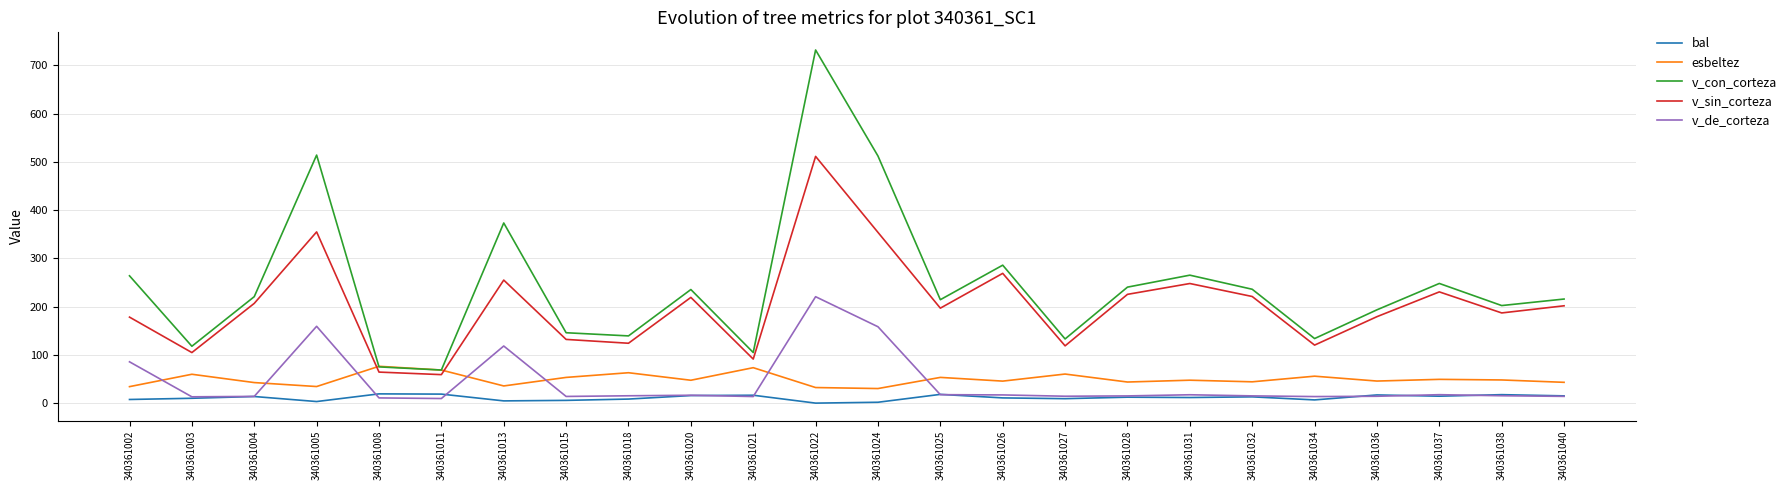

True or false: v_de_corteza and v_sin_corteza cross at least once.

False